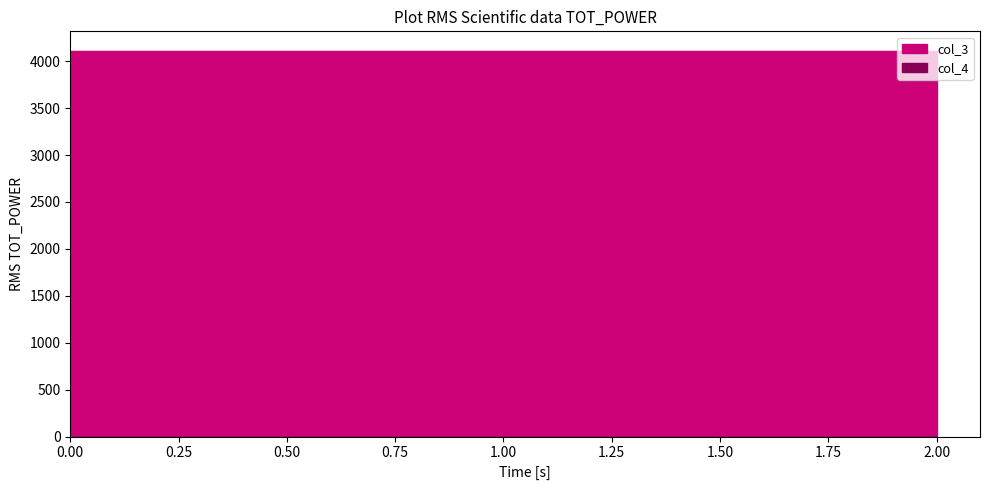

Does the chart display data point markers on the line(s)?

No